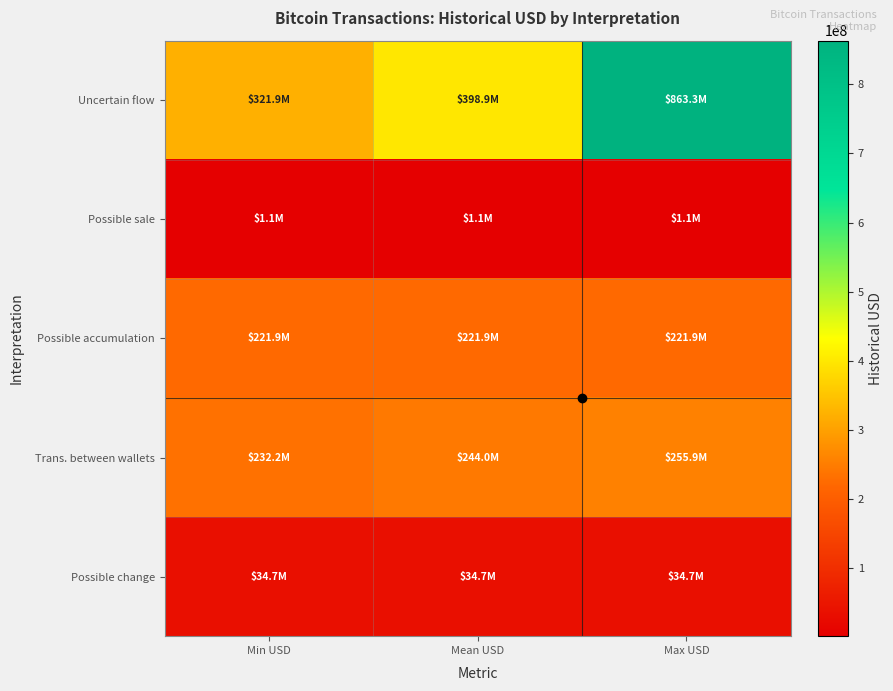

Rank the series at Mean USD from lowest to highest value.

Possible sale, Possible change, Possible accumulation, Trans. between wallets, Uncertain flow